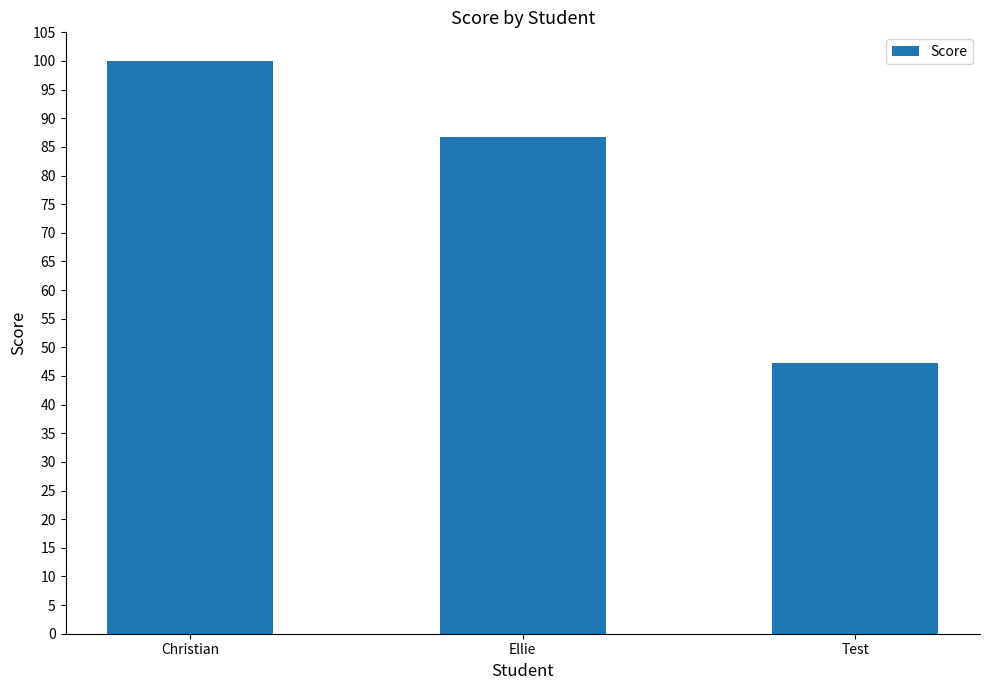

What is the smallest value displayed?

47.2